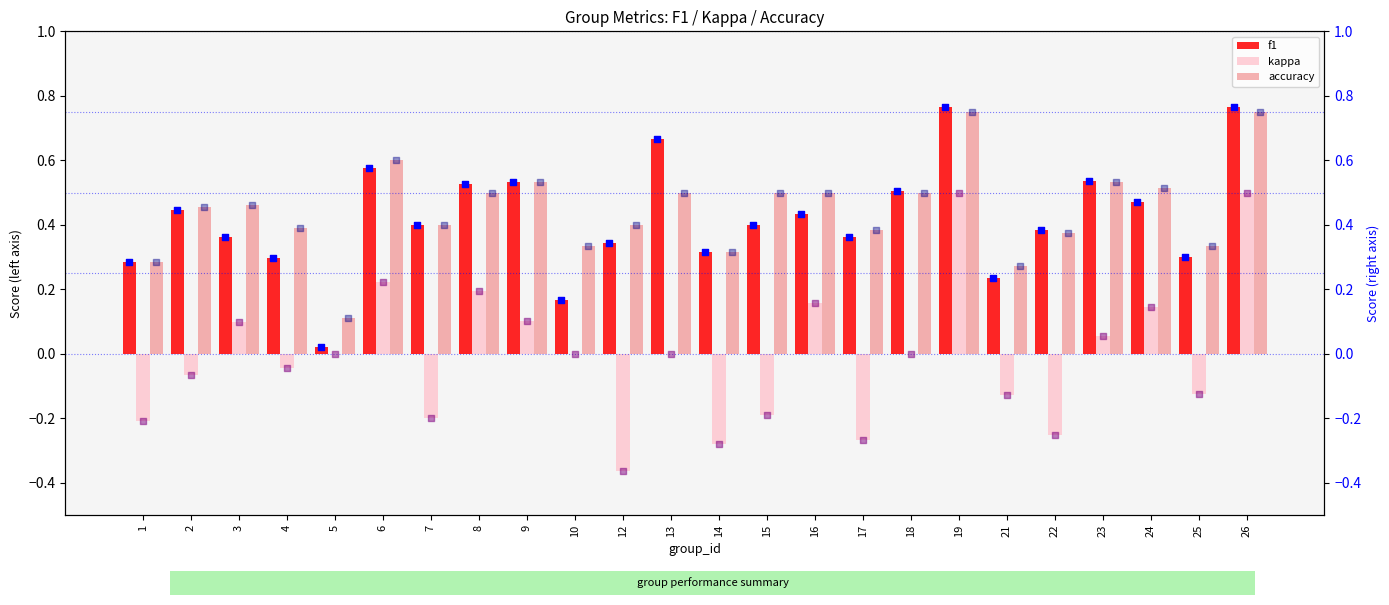

Which series reaches the maximum Y coordinate?

f1